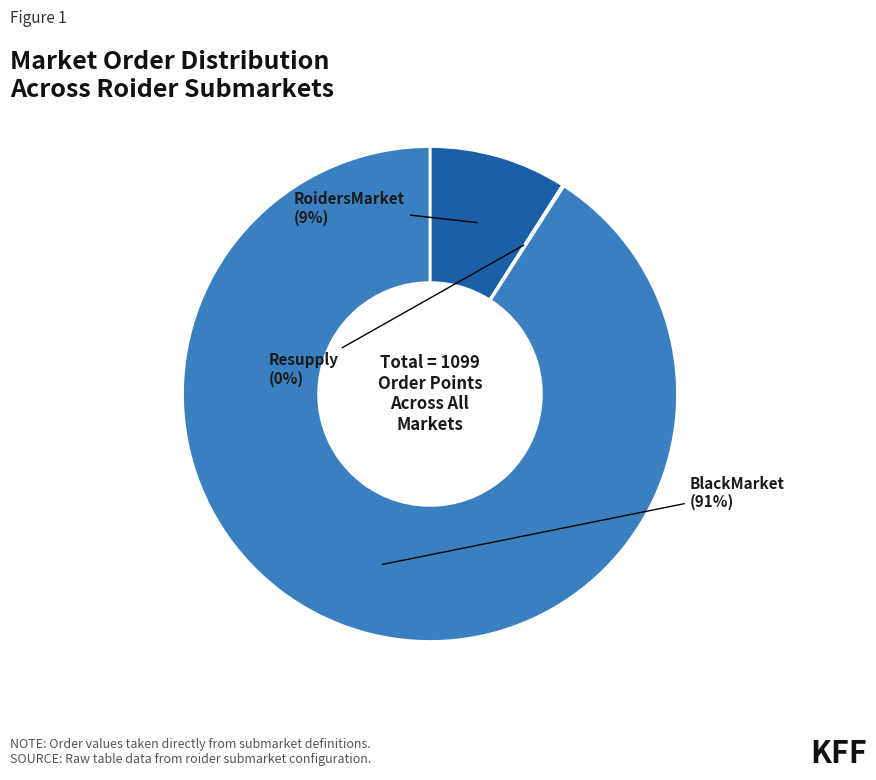

To the nearest percent, what is the average slice percentage?

33%